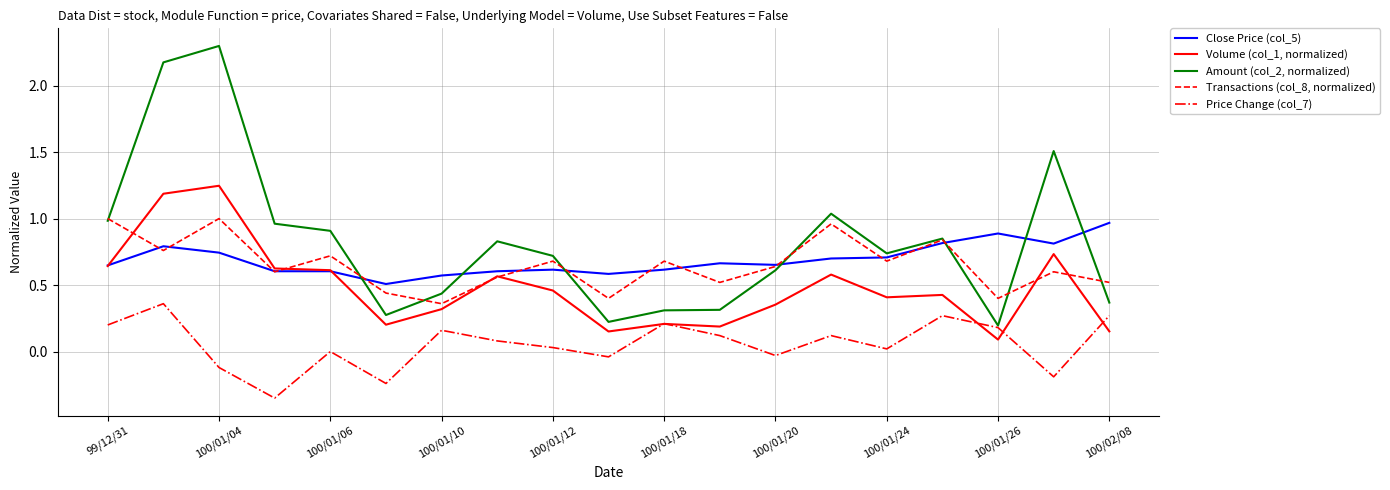

Which series ends up on top after the final intersection of Volume (col_1, normalized) and Close Price (col_5)?

Close Price (col_5)